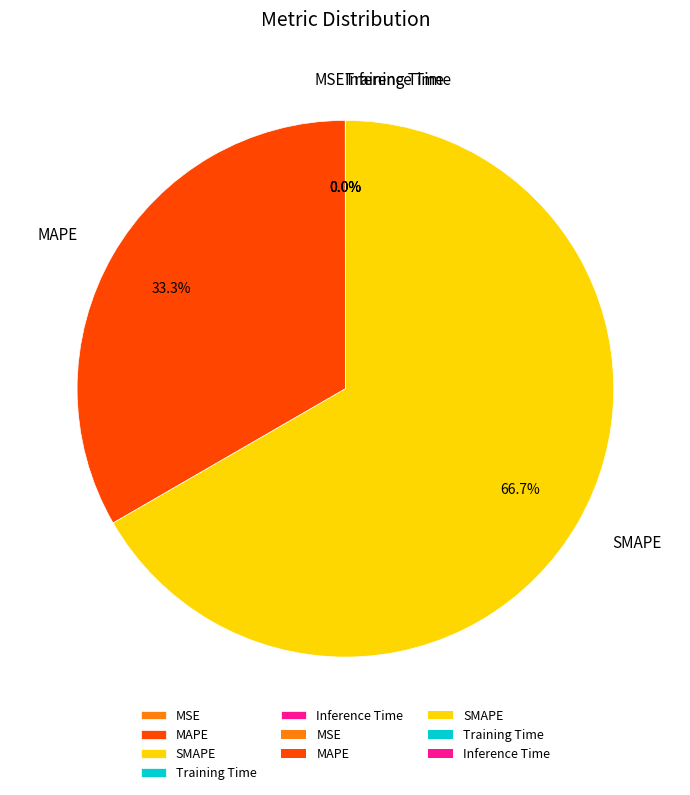

What is the majority slice?

SMAPE